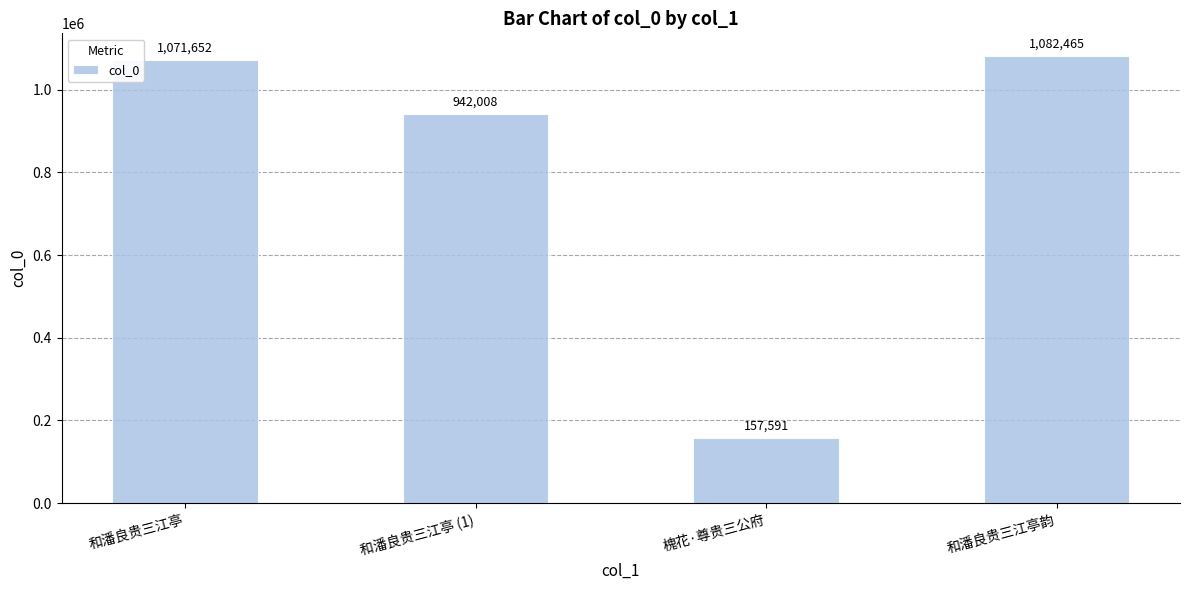

What is the value of the 1st bar from the left?

1071652